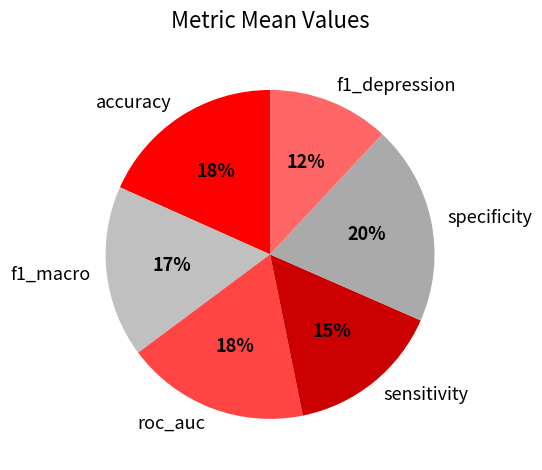

Is the sum of accuracy and f1_depression greater than half?

No